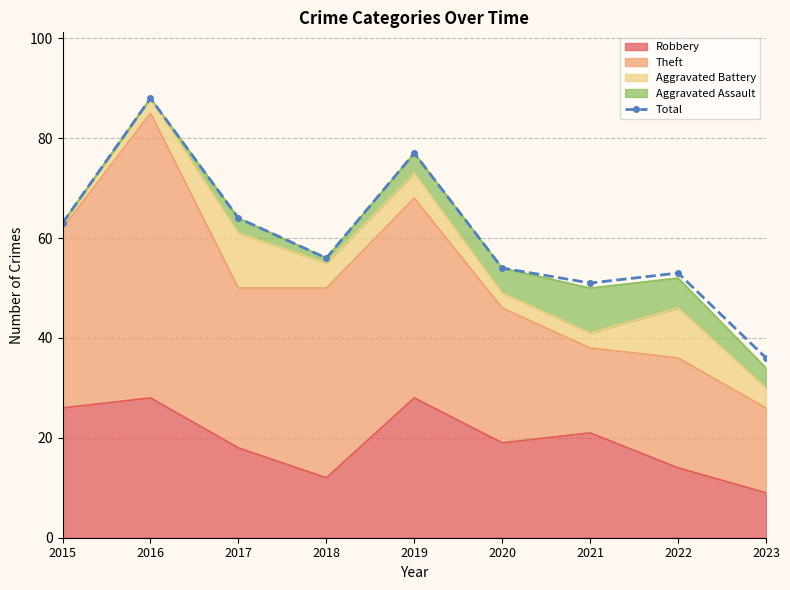

How many points are lower than both their immediate neighbors (excluding endpoints)?

2